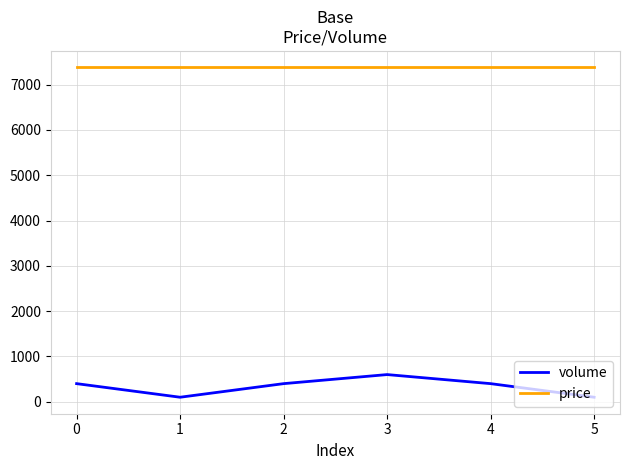

True or false: price and volume intersect in this chart.

False